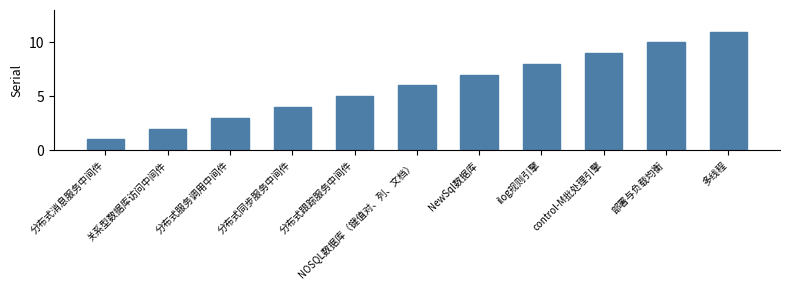

How many bars are there in total?

11